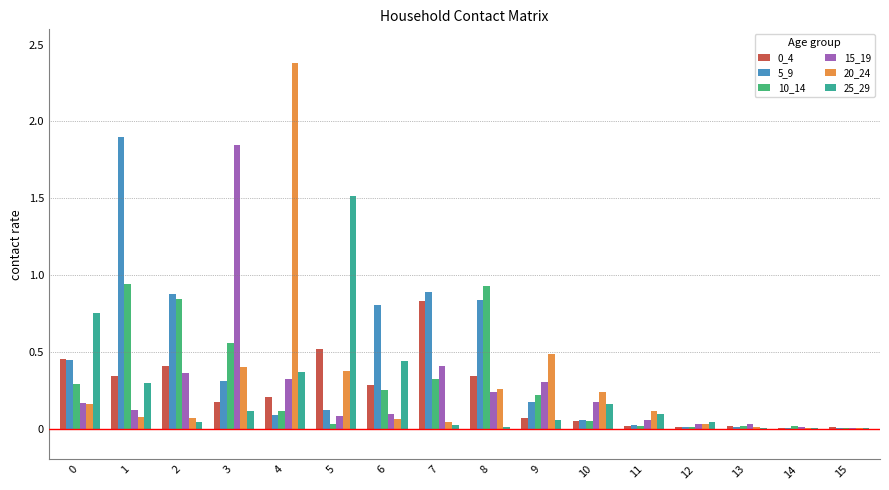

Between 0 and 4, which series saw the biggest shift?

20_24